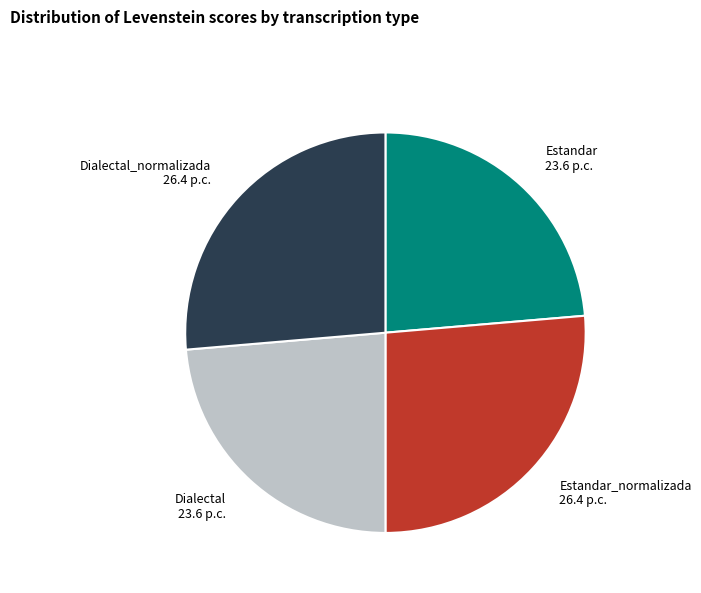

The Dialectal slice represents 24% of the pie. True or false?

True